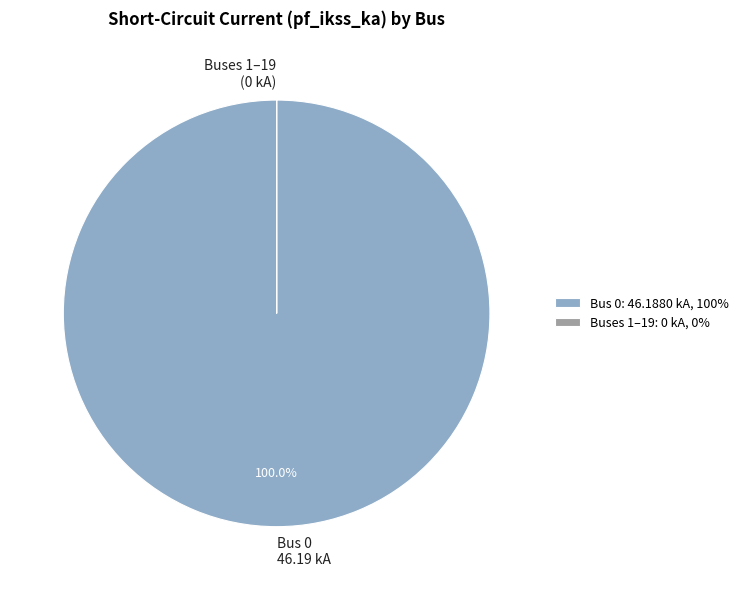

Is Bus 0 46.19 kA the majority of the pie?

Yes